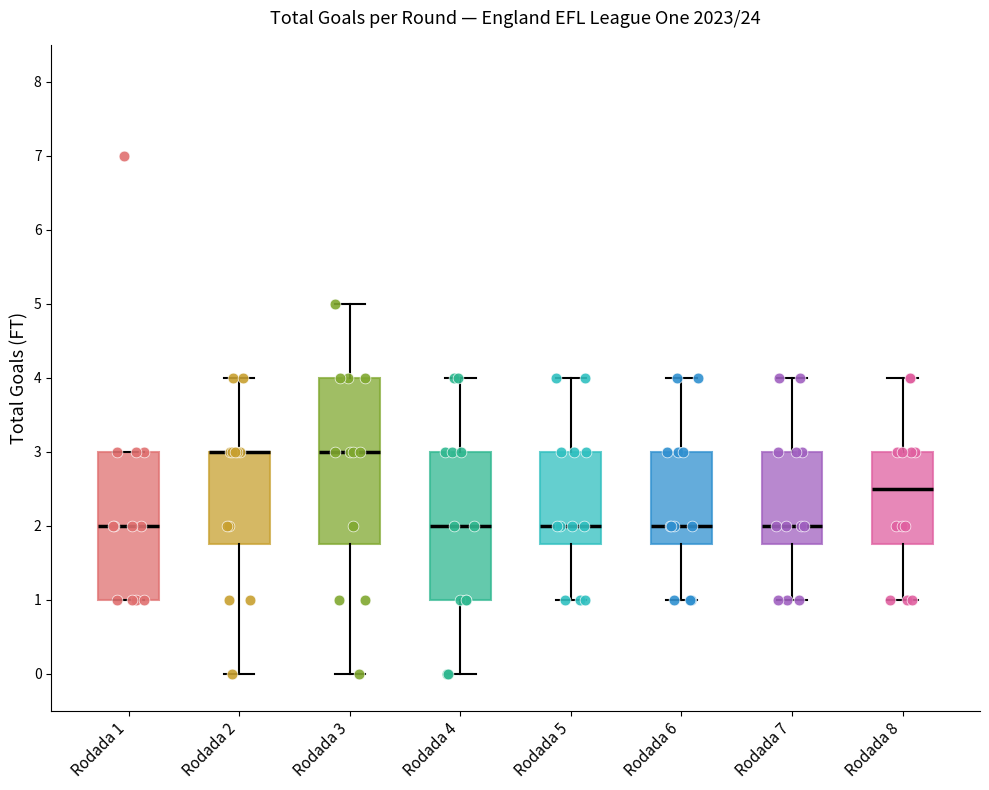

Reading left to right, transcribe this box plot: for each box, give where its median line is, the range the box spans, and where its two whiskers end, as read against the y-axis. The values are not printed on the chart, so give them approximately, as read against the axis.

Rodada 1: median 2.0, box 1.0 to 3.0, whiskers 1.0 to 3.0
Rodada 2: median 3.0 (drawn on the box's upper edge), box 1.8 to 3.0, whiskers 0.0 to 4.0
Rodada 3: median 3.0, box 1.8 to 4.0, whiskers 0.0 to 5.0
Rodada 4: median 2.0, box 1.0 to 3.0, whiskers 0.0 to 4.0
Rodada 5: median 2.0, box 1.8 to 3.0, whiskers 1.0 to 4.0
Rodada 6: median 2.0, box 1.8 to 3.0, whiskers 1.0 to 4.0
Rodada 7: median 2.0, box 1.8 to 3.0, whiskers 1.0 to 4.0
Rodada 8: median 2.5, box 1.8 to 3.0, whiskers 1.0 to 4.0